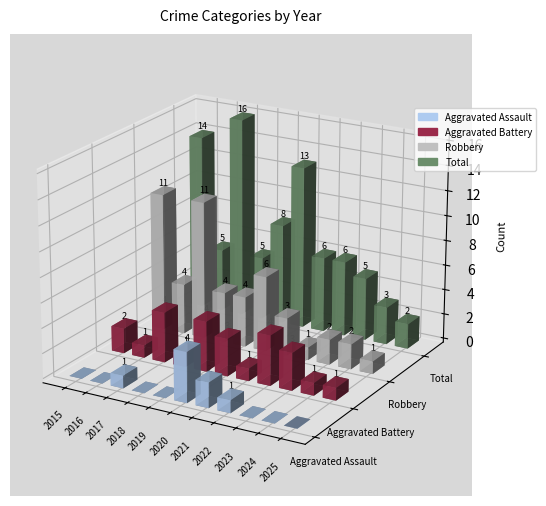

At how many categories does at least one series exceed 14?

1